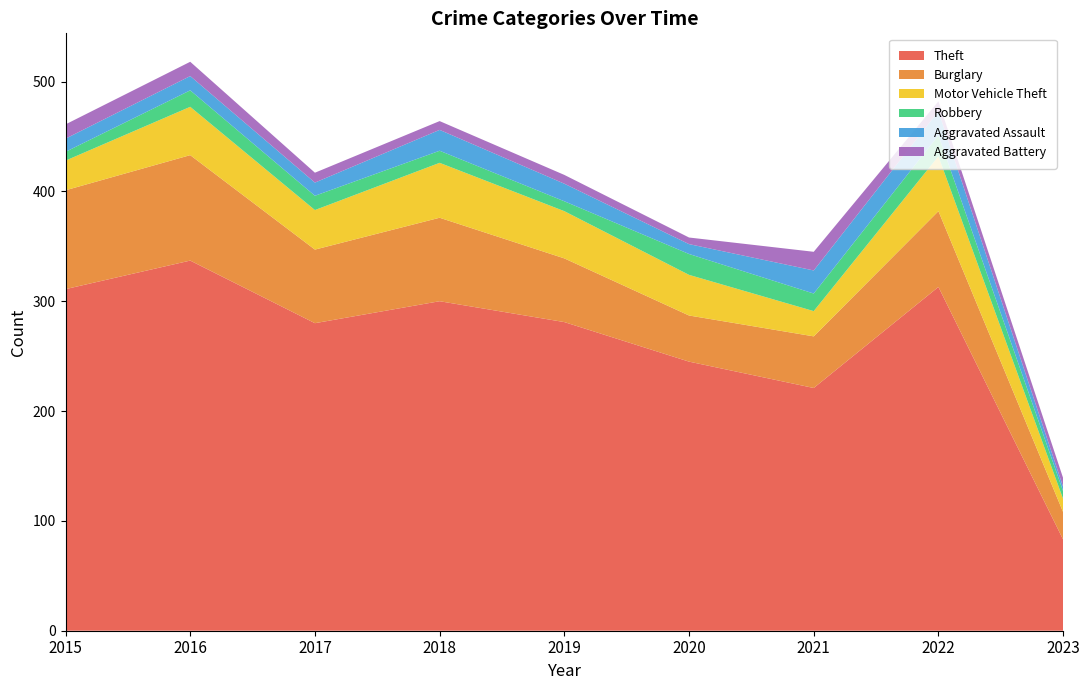

Reading right to left, what are all the values shown in this chart?

Theft: 83	313	221	245	281	300	280	337	311
Burglary: 25	69	47	42	58	76	67	96	90
Motor Vehicle Theft: 12	50	23	37	43	50	36	44	27
Robbery: 7	19	16	19	9	11	13	15	8
Aggravated Assault: 4	22	21	9	16	19	12	13	12
Aggravated Battery: 8	9	17	6	8	8	9	13	13